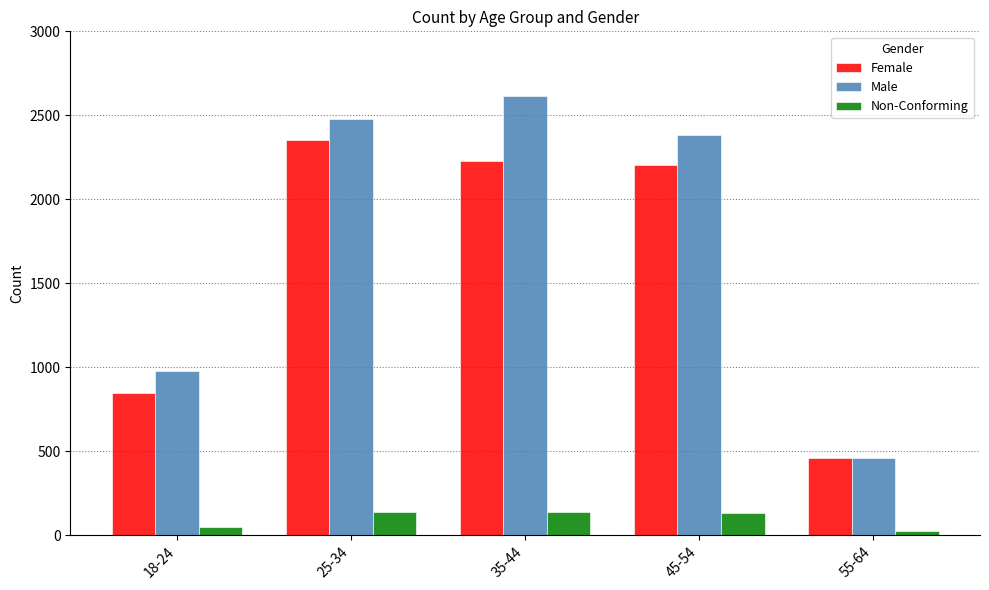

Which series has the largest total across all categories?

Male